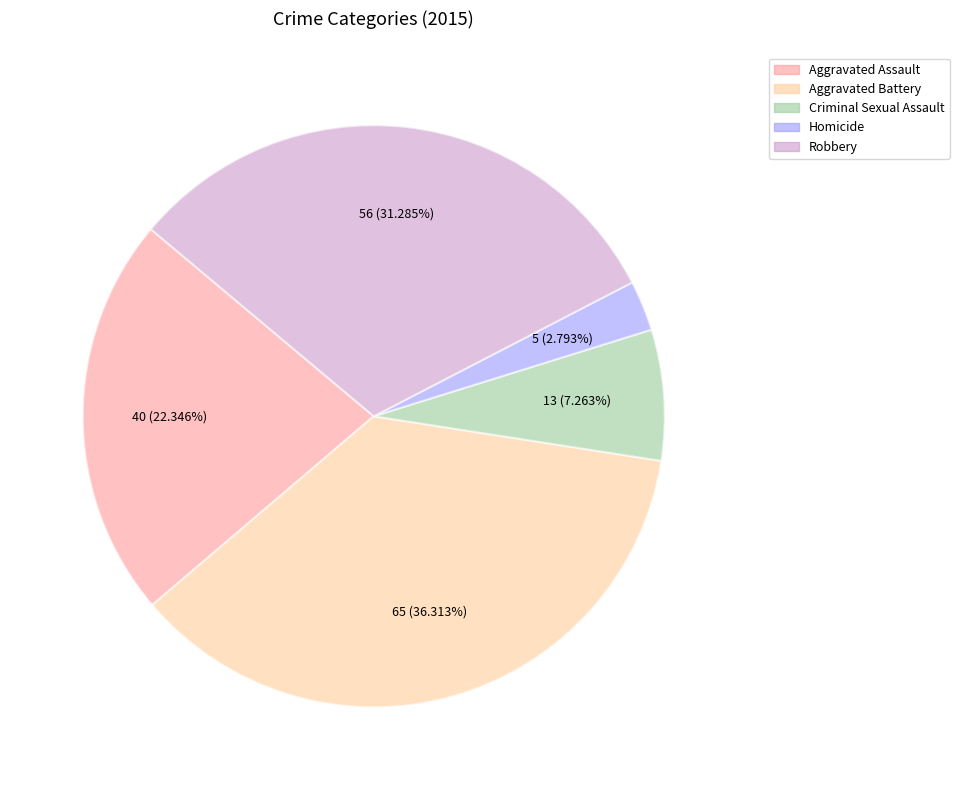

Rank the categories by value from highest to lowest.

Aggravated Battery, Robbery, Aggravated Assault, Criminal Sexual Assault, Homicide